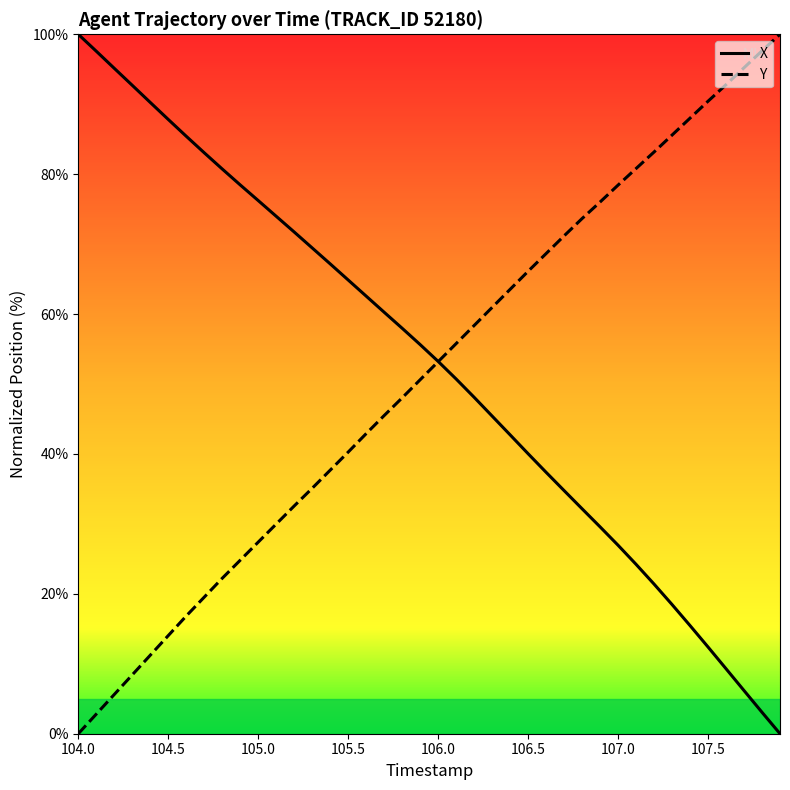

What is the highest value of the X series?

100.0